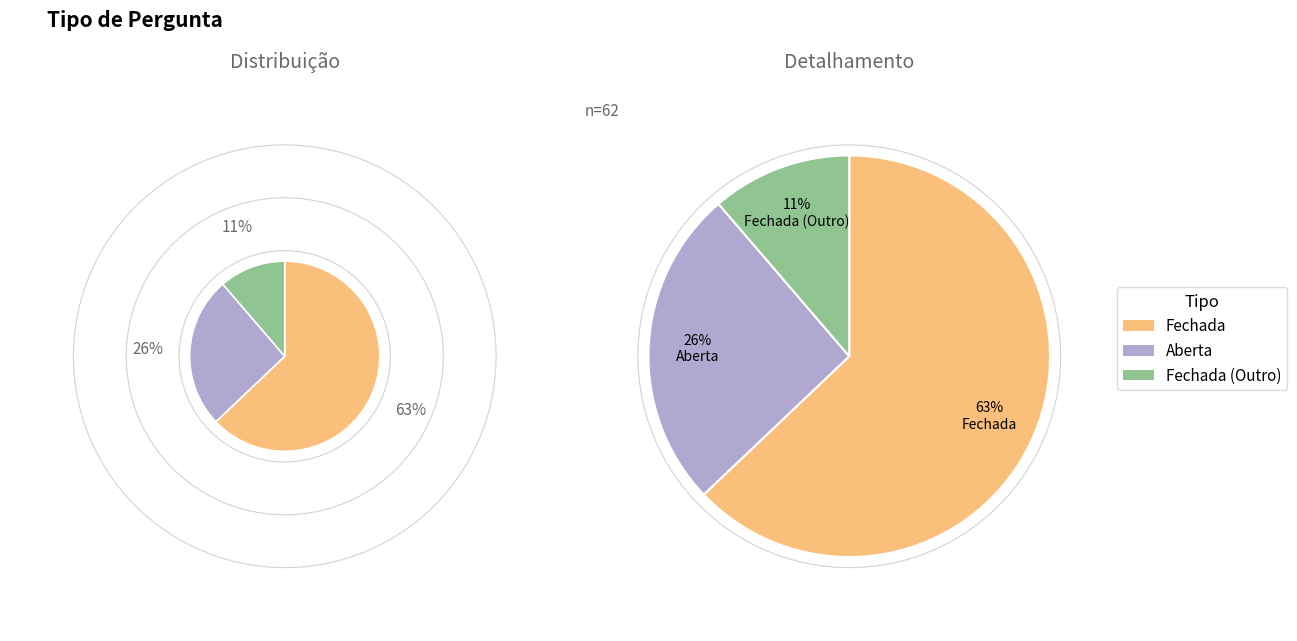

To the nearest percent, what percentage of the pie is Fechada?

63%